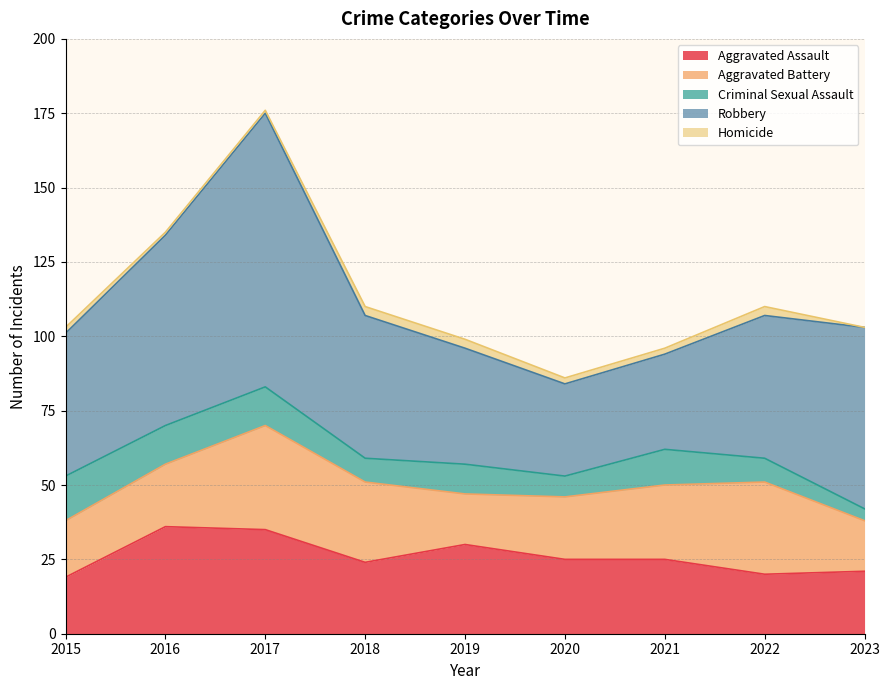

At which category is the sum across all series the highest?

2017